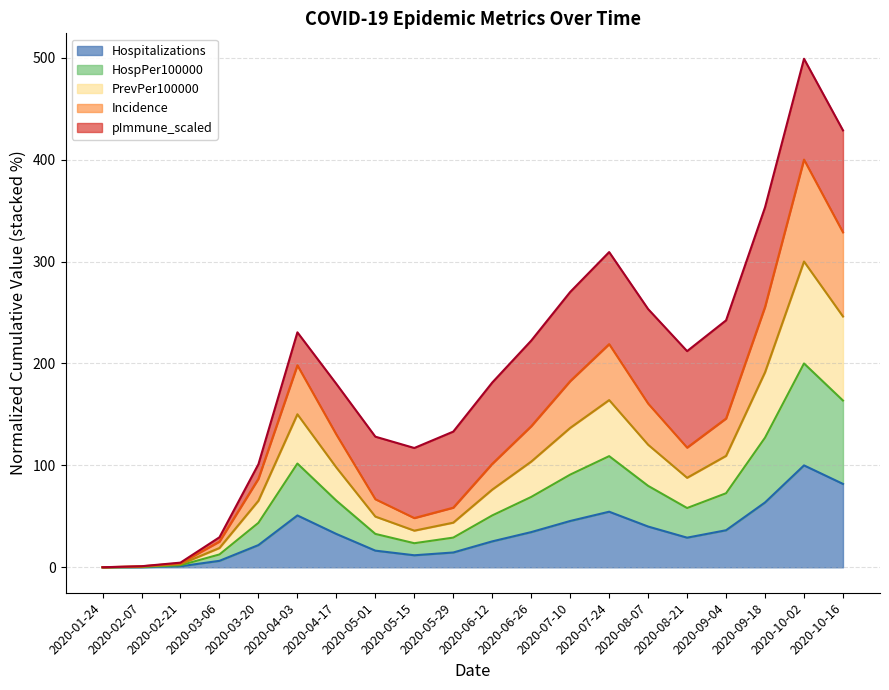

Does the chart display data point markers on the line(s)?

No